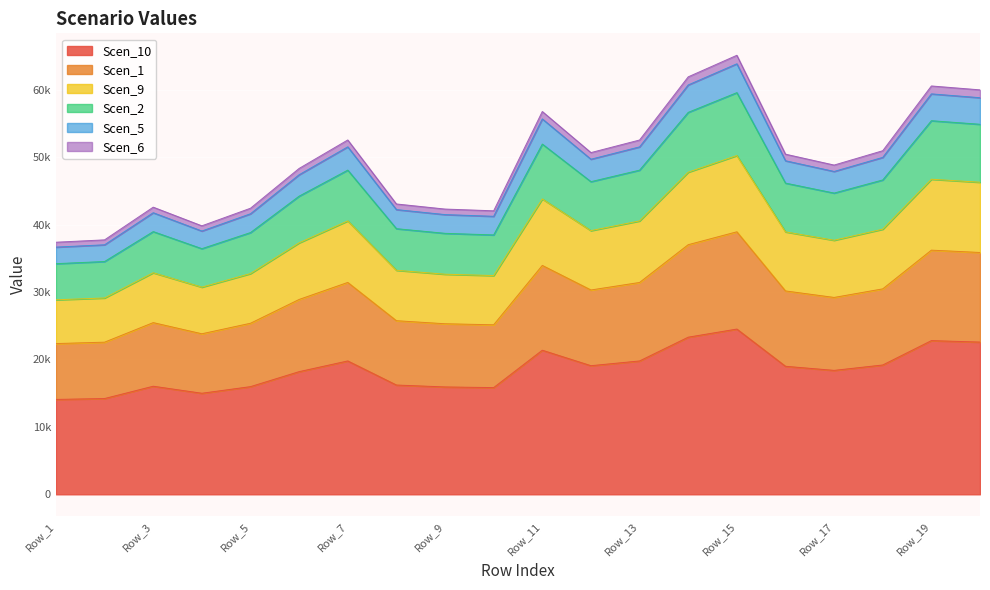

At which category does Scen_9 reach its first local peak?

Row_3